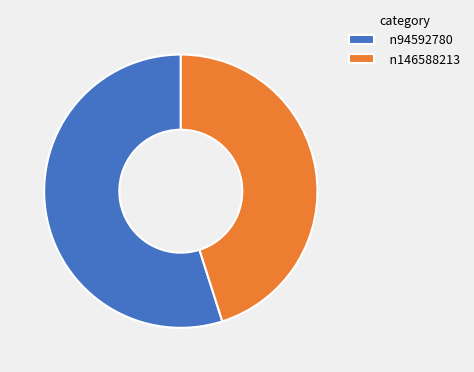

The n146588213 slice represents 45% of the pie. True or false?

True